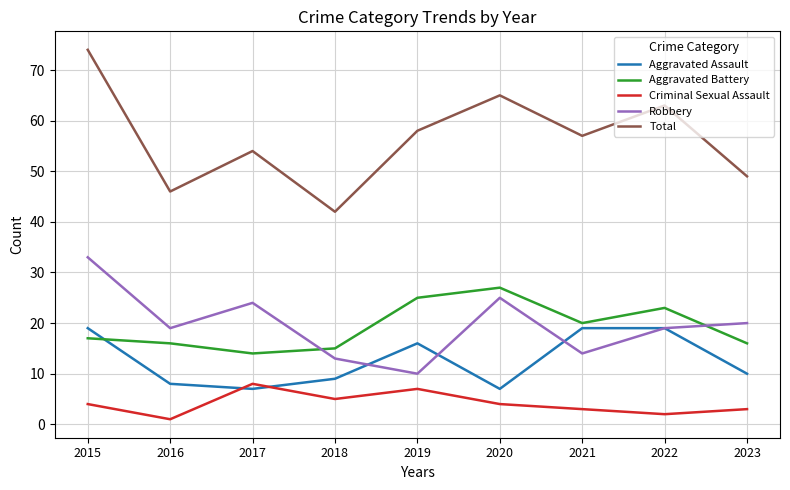

Reading left to right, what are all the values shown in this chart?

Aggravated Assault: 19	8	7	9	16	7	19	19	10
Aggravated Battery: 17	16	14	15	25	27	20	23	16
Criminal Sexual Assault: 4	1	8	5	7	4	3	2	3
Robbery: 33	19	24	13	10	25	14	19	20
Total: 74	46	54	42	58	65	57	63	49